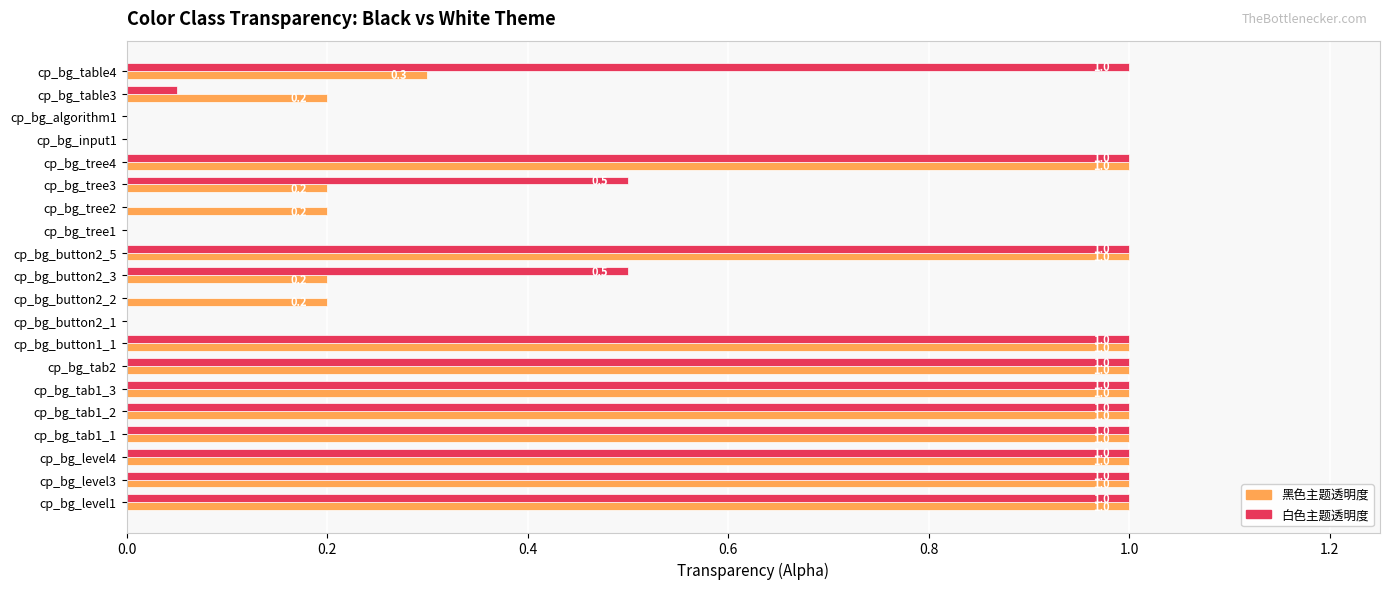

Is it true that 黑色主题透明度 equals 1.0 at cp_bg_button2_5?

True